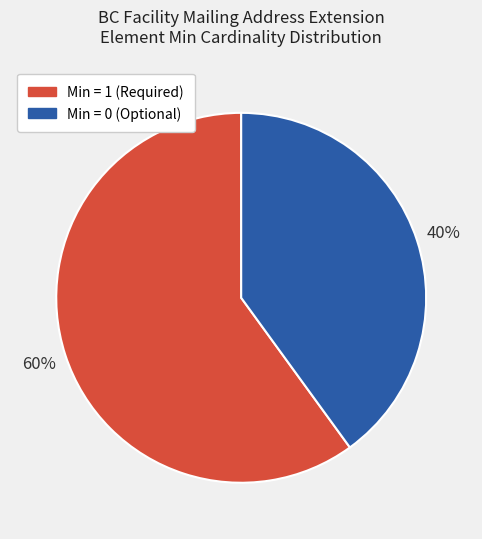

To the nearest percent, what is the difference between the largest and smallest slice percentages?

20%